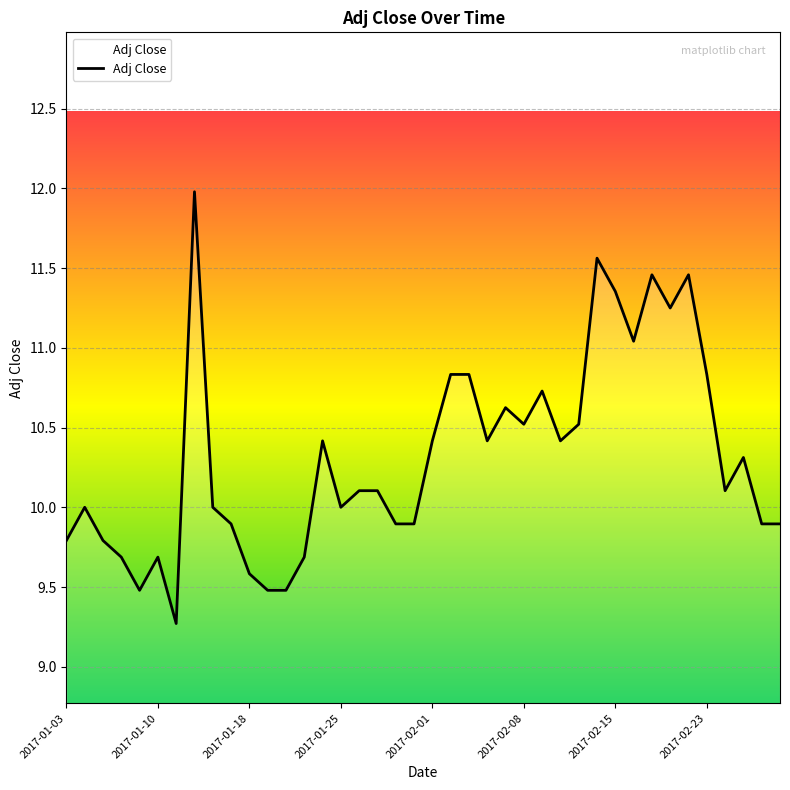

Count the number of data series in this chart.

1